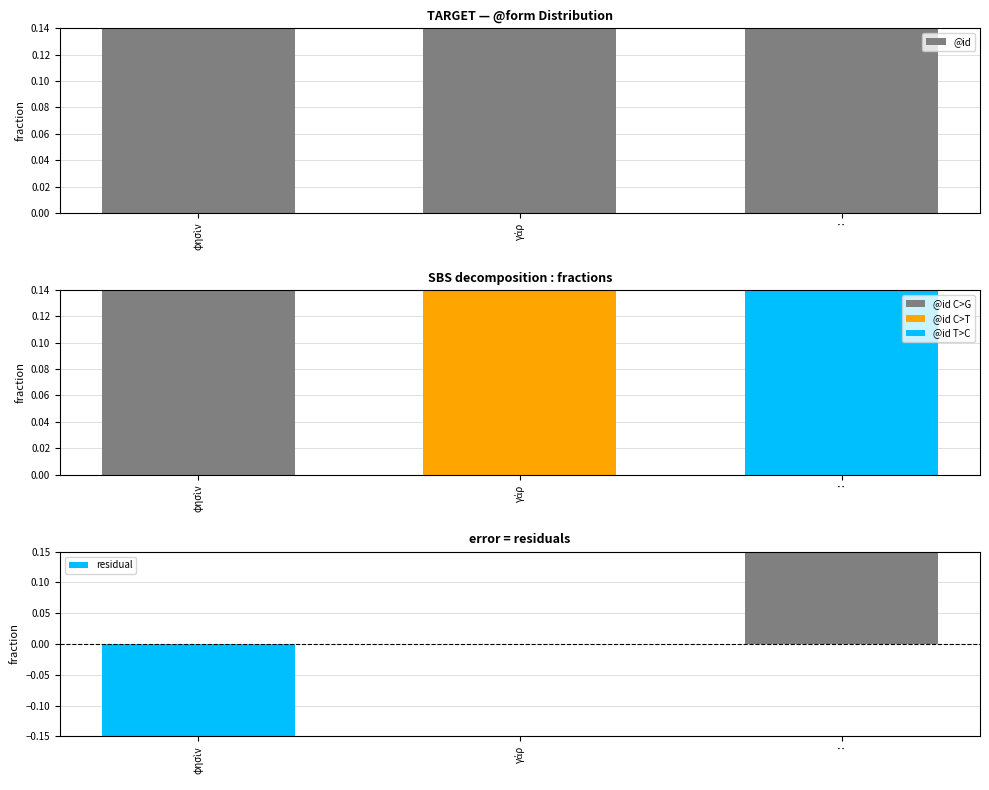

What value does the data have at γάρ?

0.3